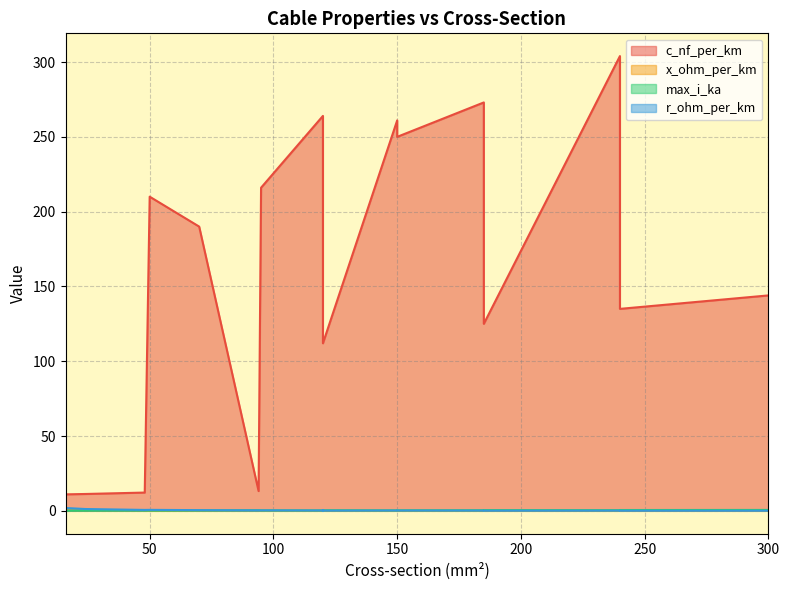

Which series has the widest spread of values?

c_nf_per_km